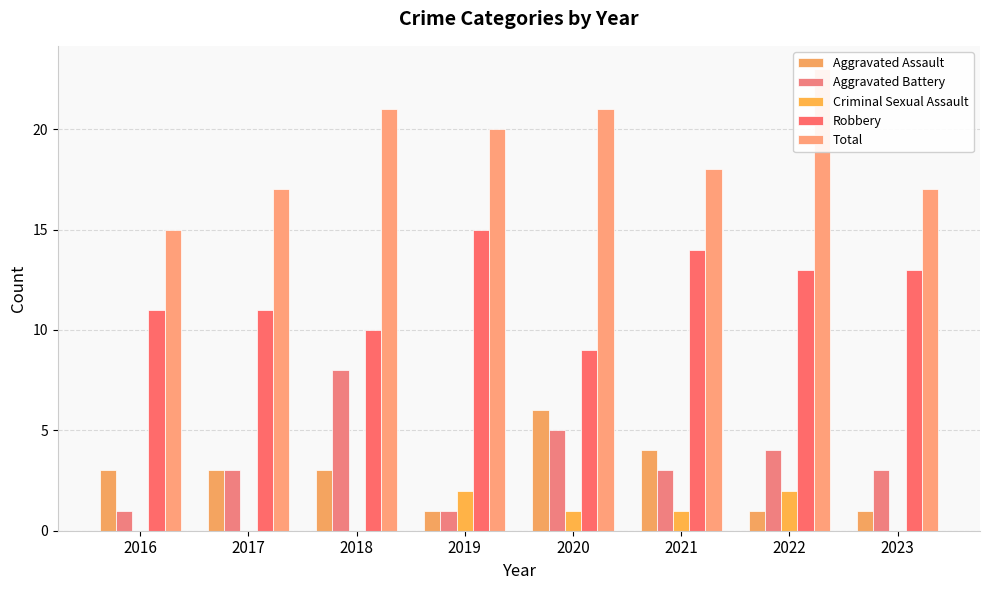

What is the total value across all series at 2022?

43